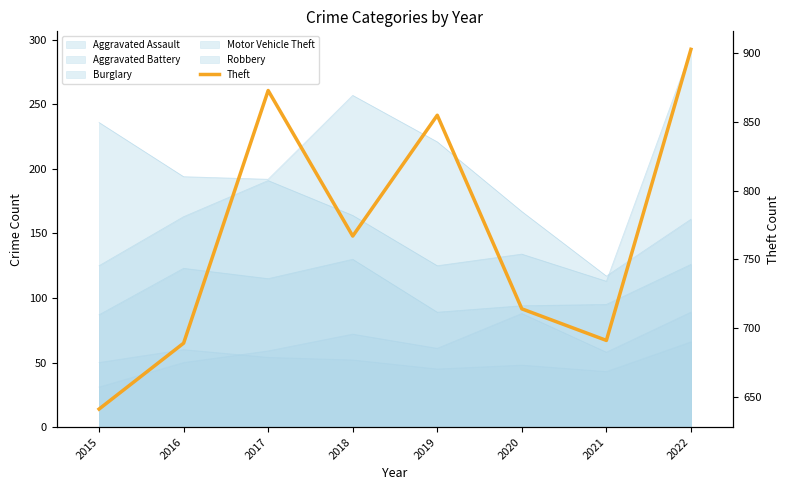

Count the number of values greater than 767.

3